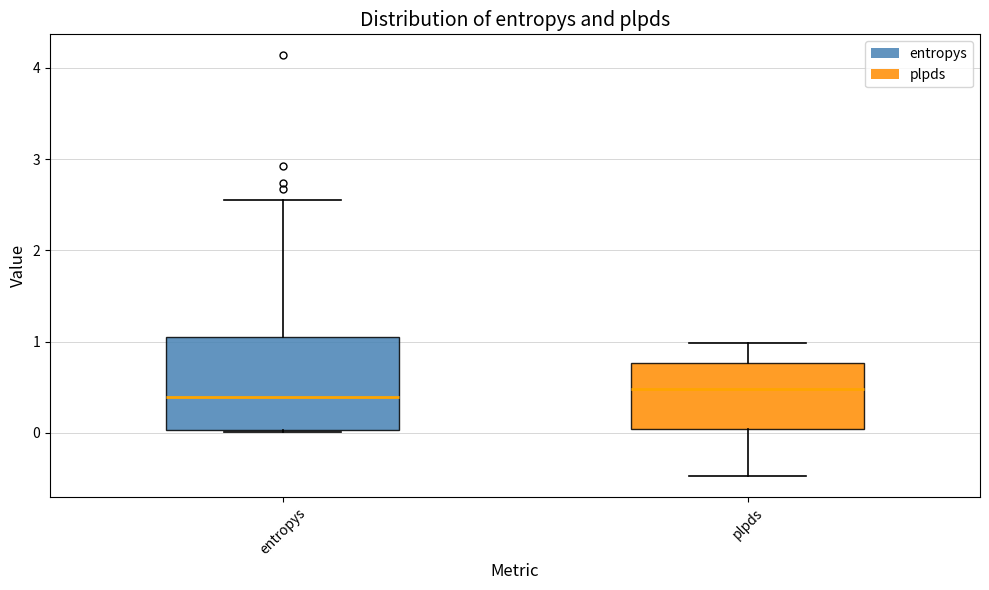

Where is the upper edge of the box for plpds on the y-axis? The values are not printed on the chart, so give them approximately, as read against the axis.

0.8